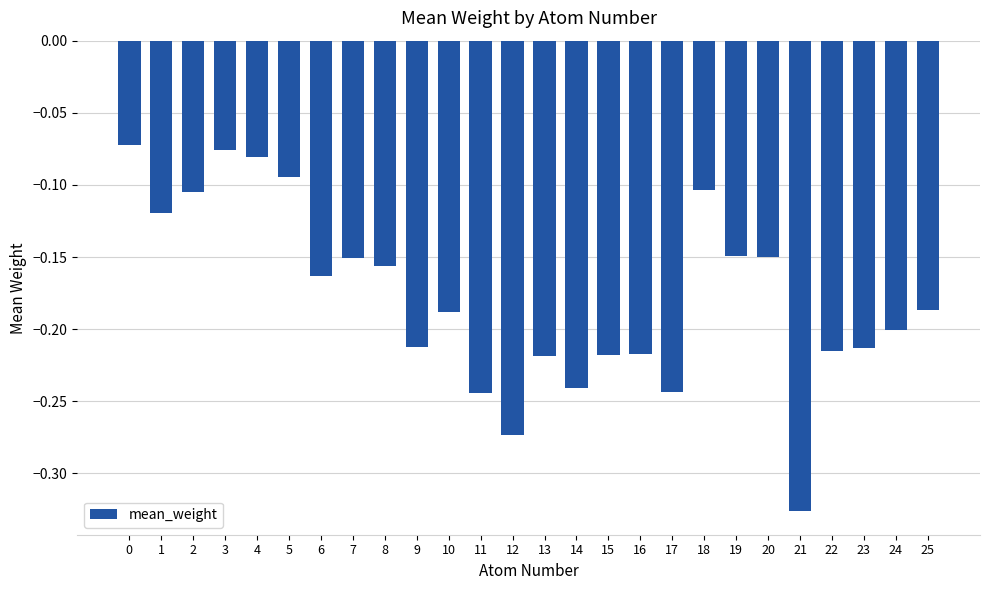

Does the chart contain stacked bars?

No